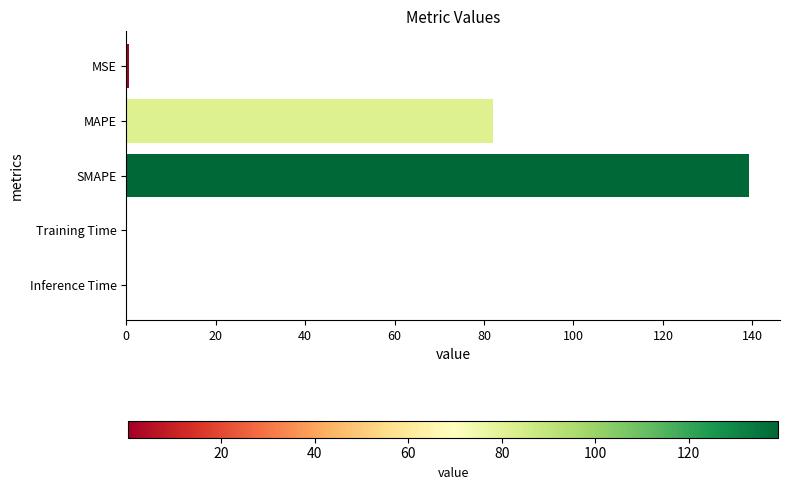

Where is the data nearest to the value 69?

MAPE